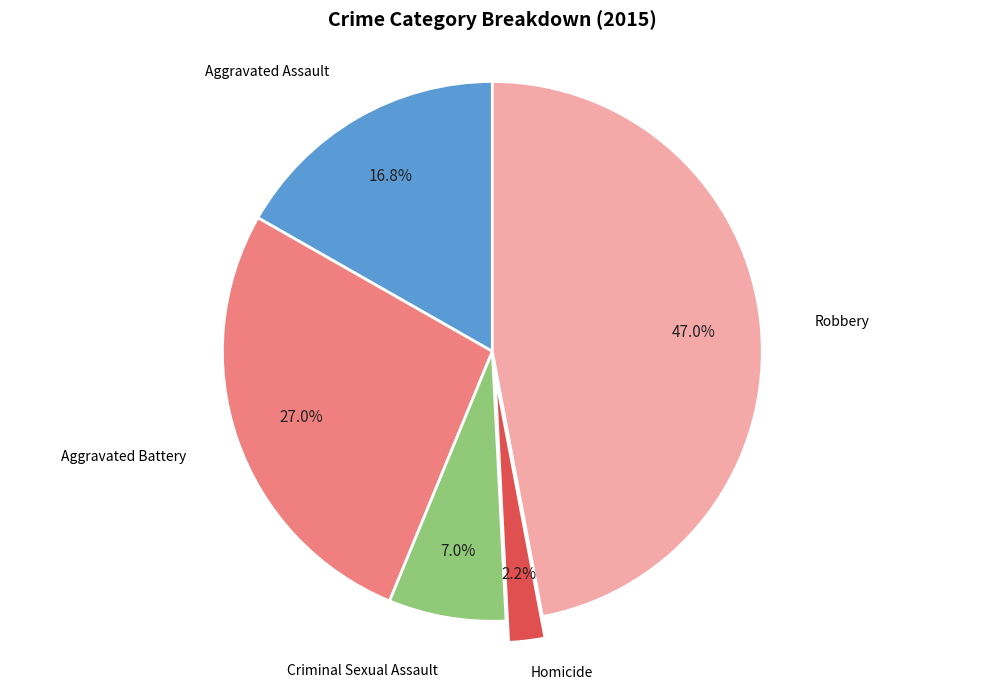

To the nearest percent, what is the combined percentage of Criminal Sexual Assault and Aggravated Assault?

24%